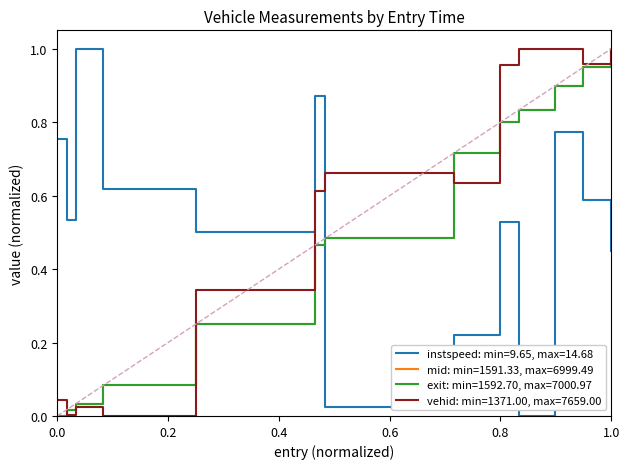

How many intersections are there between instspeed: min=9.65, max=14.68 and mid: min=1591.33, max=6999.49?

1